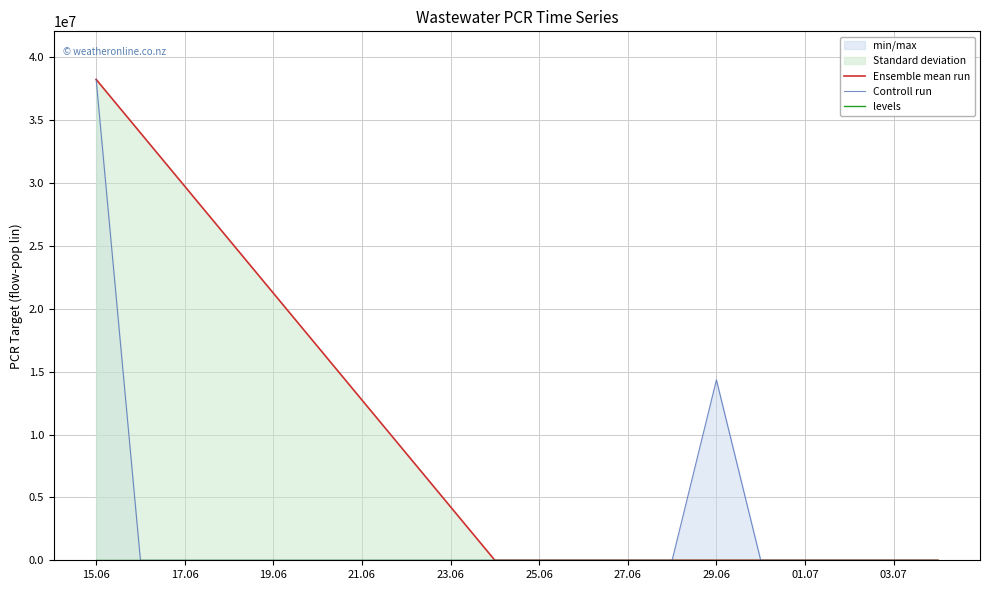

What is the highest value of the Ensemble mean run series?

38239195.5